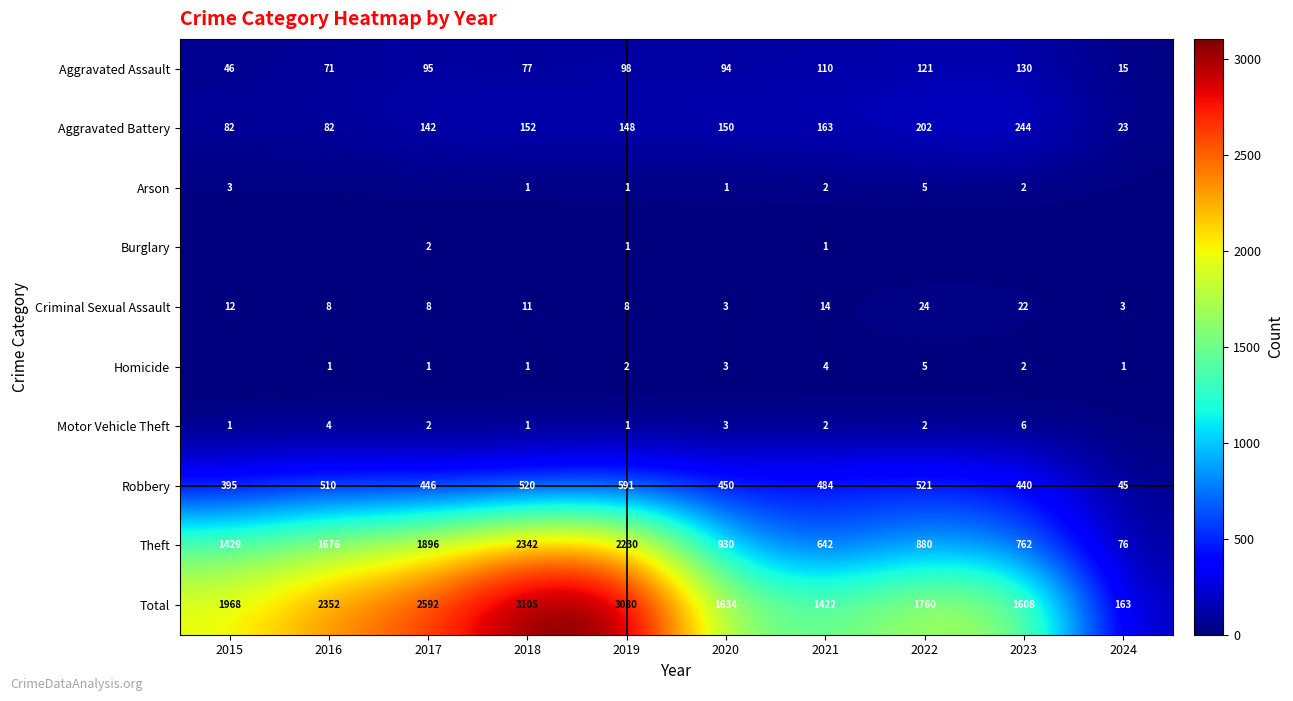

At which category is the sum across all series the highest?

2018